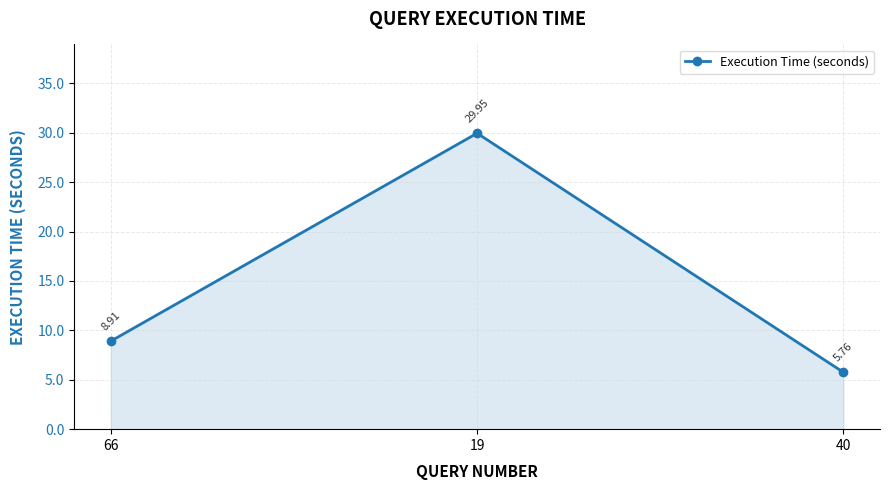

What is the change in value from 19 to 40?

-24.2